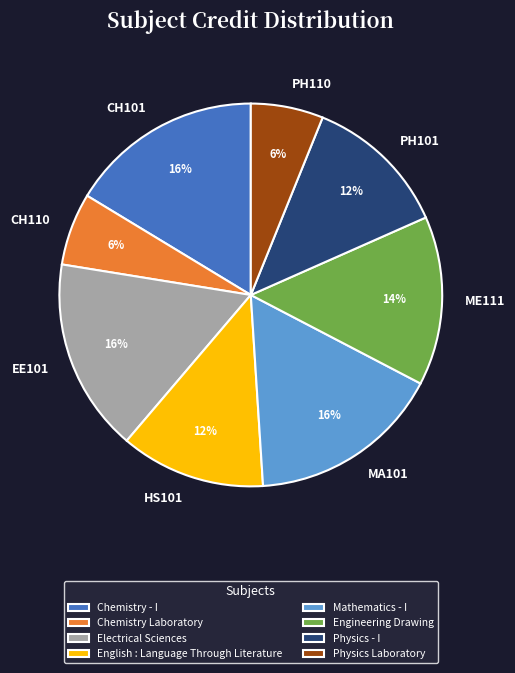

To the nearest percent, what is the average slice percentage?

12%